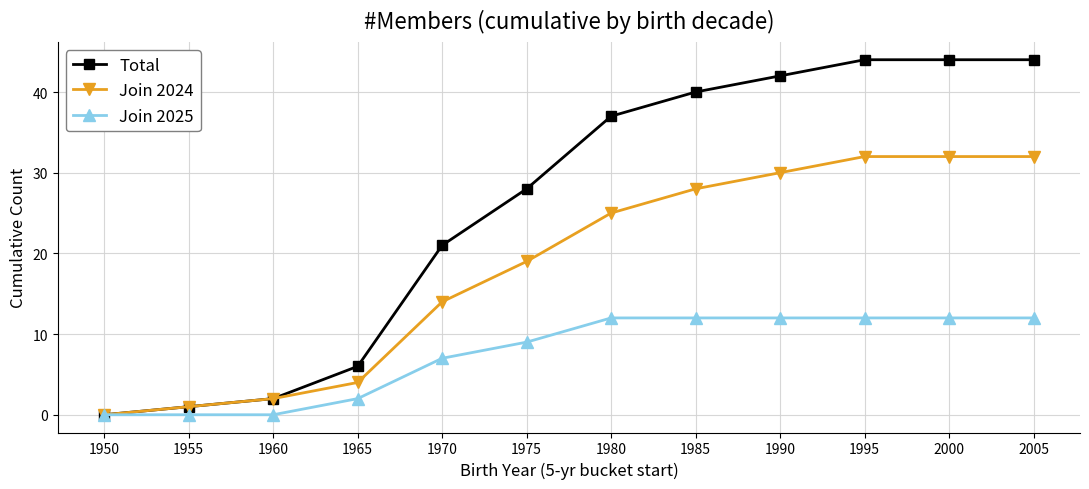

What is the sum of the Join 2024 values at 1990 and 1995?

62